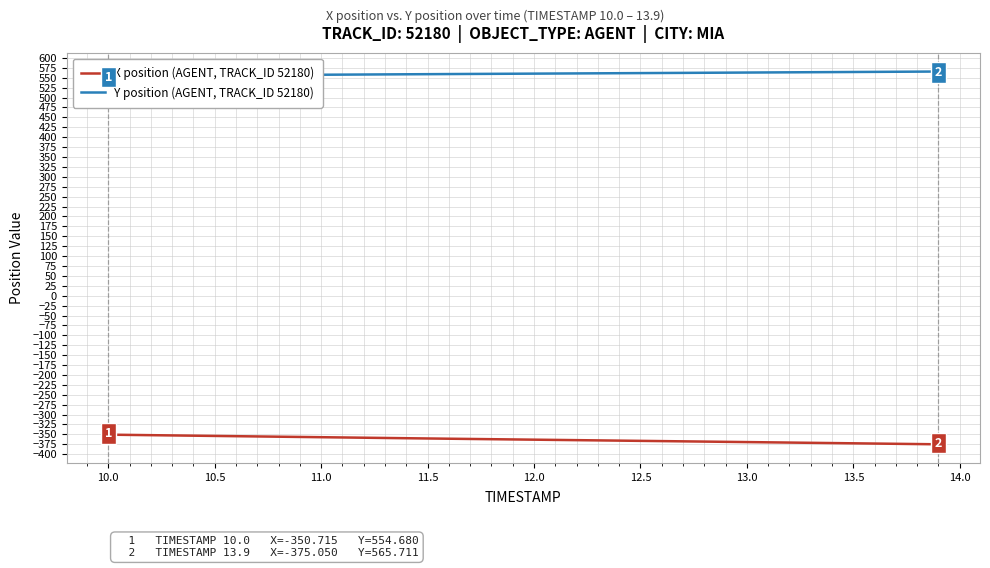

Is it true that X position (AGENT, TRACK_ID 52180) equals -372.5 at 13.5?

True